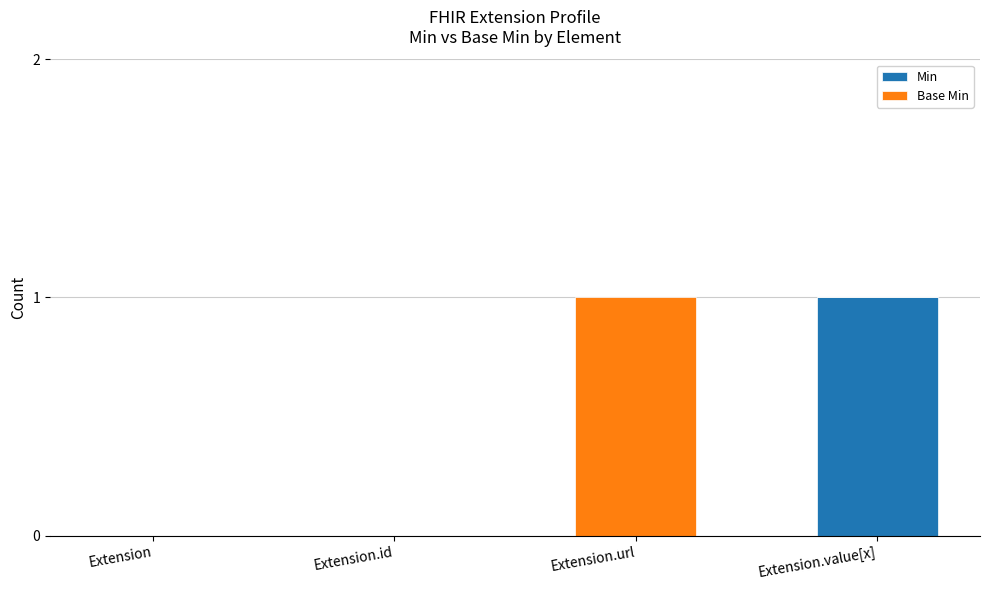

Reading right to left, list the values for the Min series.

Extension.value[x]=1	Extension.url=0	Extension.id=0	Extension=0